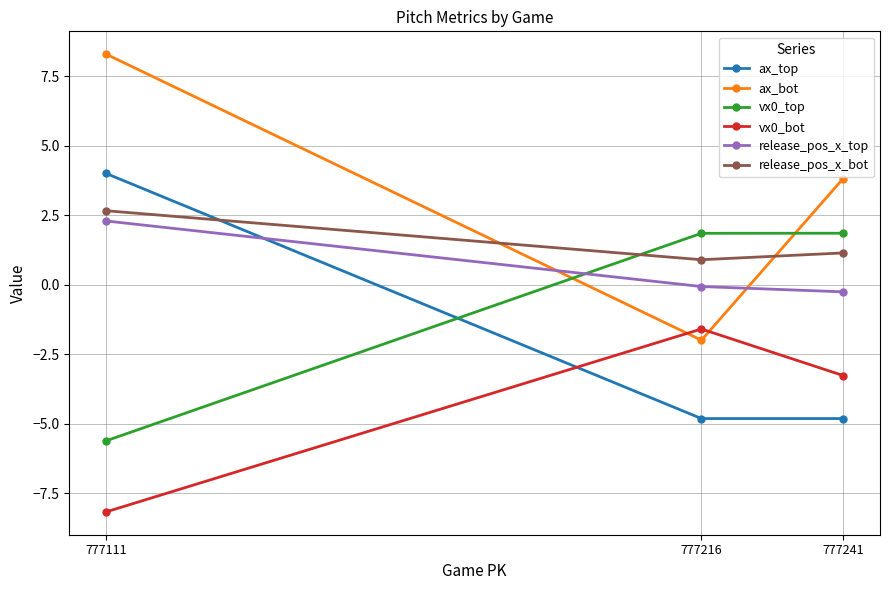

Rank the series at 777111 from lowest to highest value.

vx0_bot, vx0_top, release_pos_x_top, release_pos_x_bot, ax_top, ax_bot